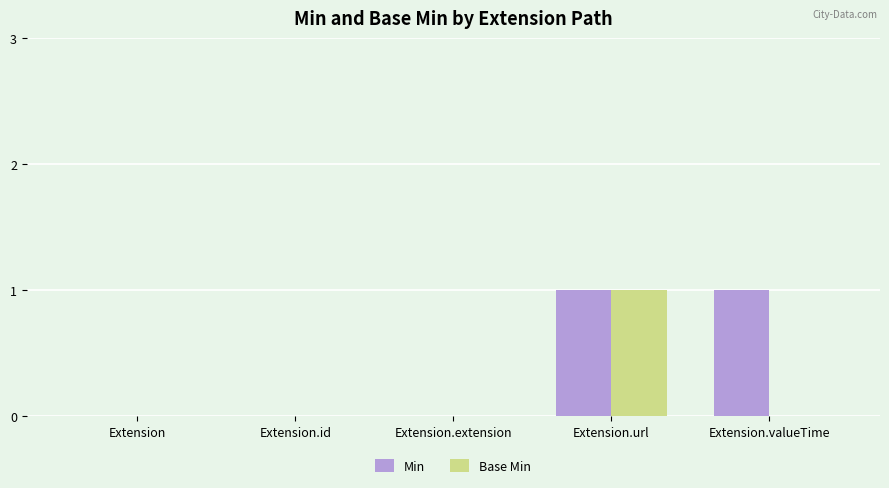

What is the sum of the Min values at Extension and Extension.valueTime?

1